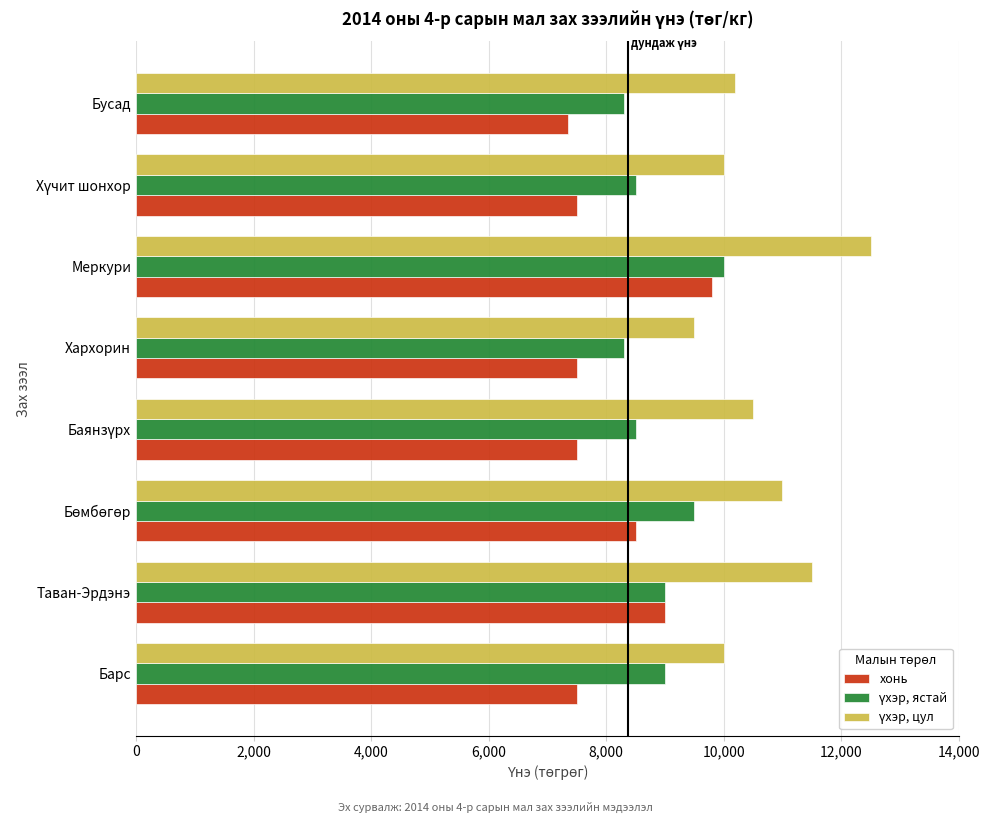

Which category has the highest value across all series?

Меркури